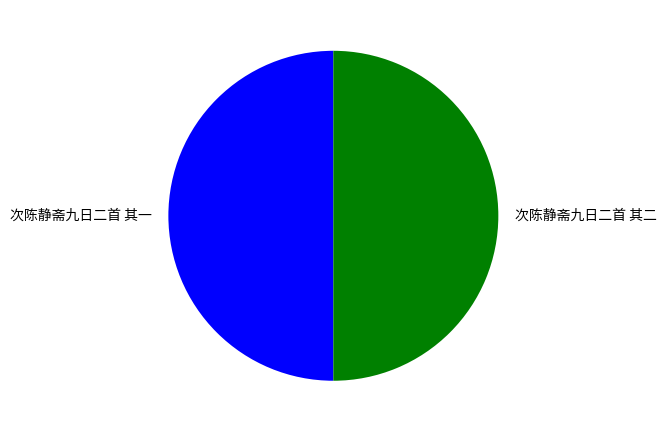

What is the ratio of the value at 次陈静斋九日二首 其二 to the value at 次陈静斋九日二首 其一?

1.0